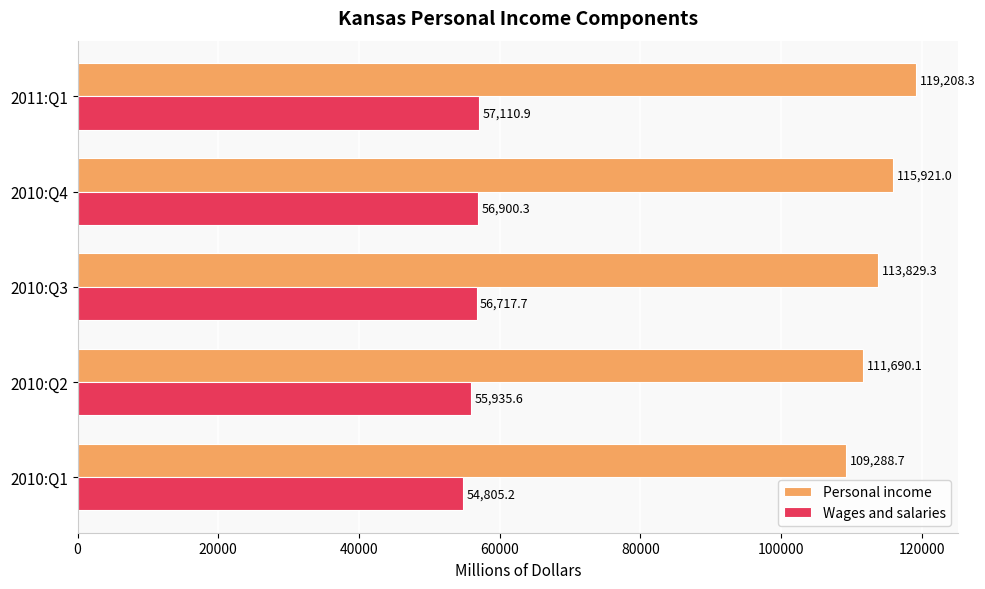

What is the smallest value displayed?

54805.2